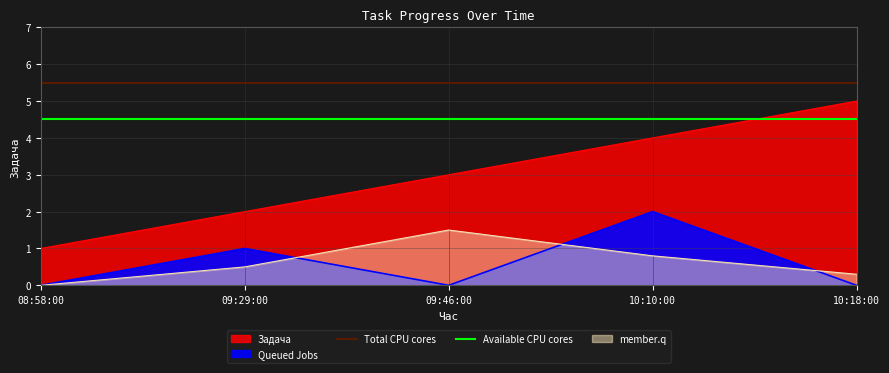

True or false: Available CPU cores and Total CPU cores intersect in this chart.

False